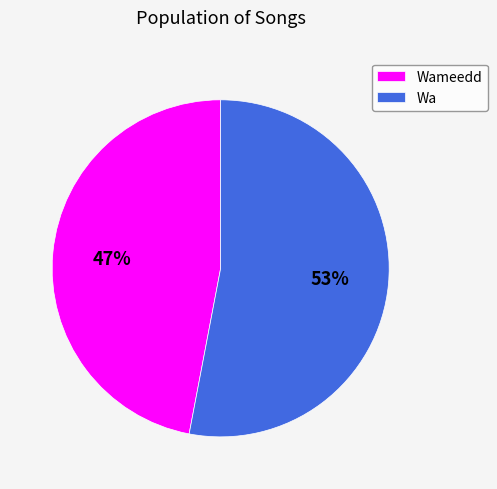

To the nearest percent, what is the difference between the largest and smallest slice percentages?

6%